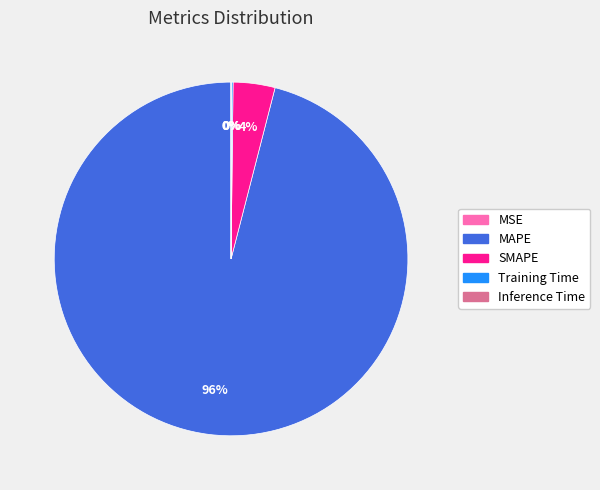

To the nearest percent, what is the average slice percentage?

20%